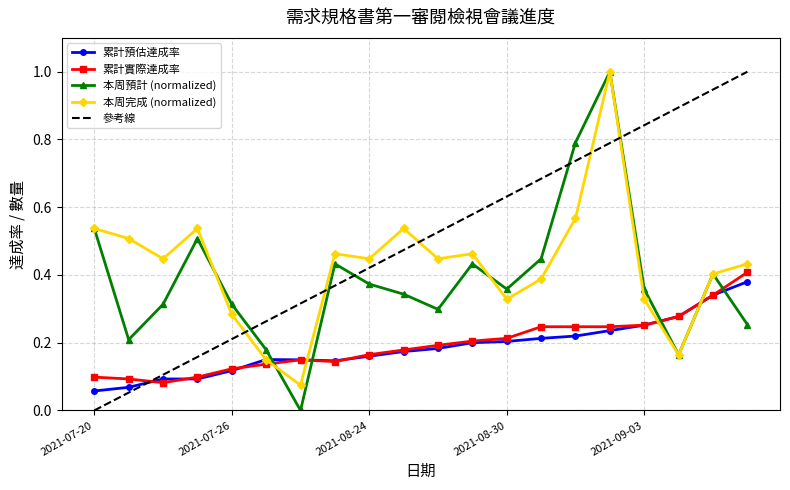

Which category has the lowest value in the 本周完成 series?

2021-07-28